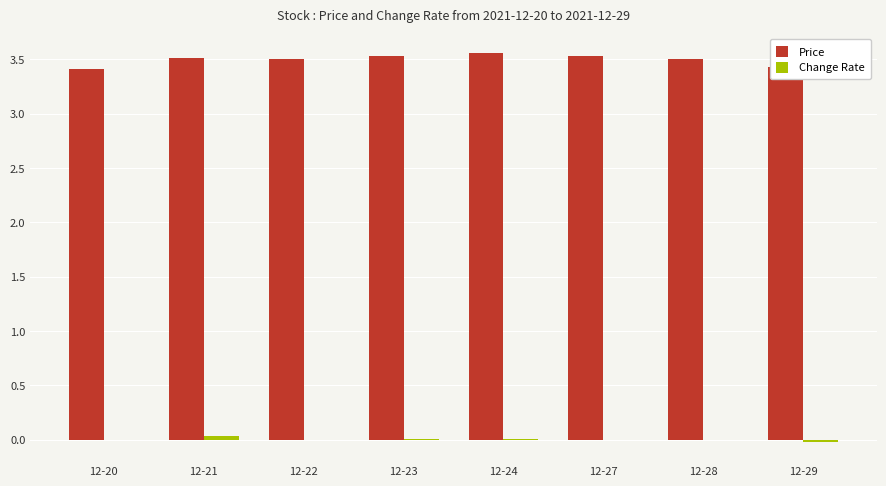

The Price series shows 1.0 at 12-23. True or false?

False